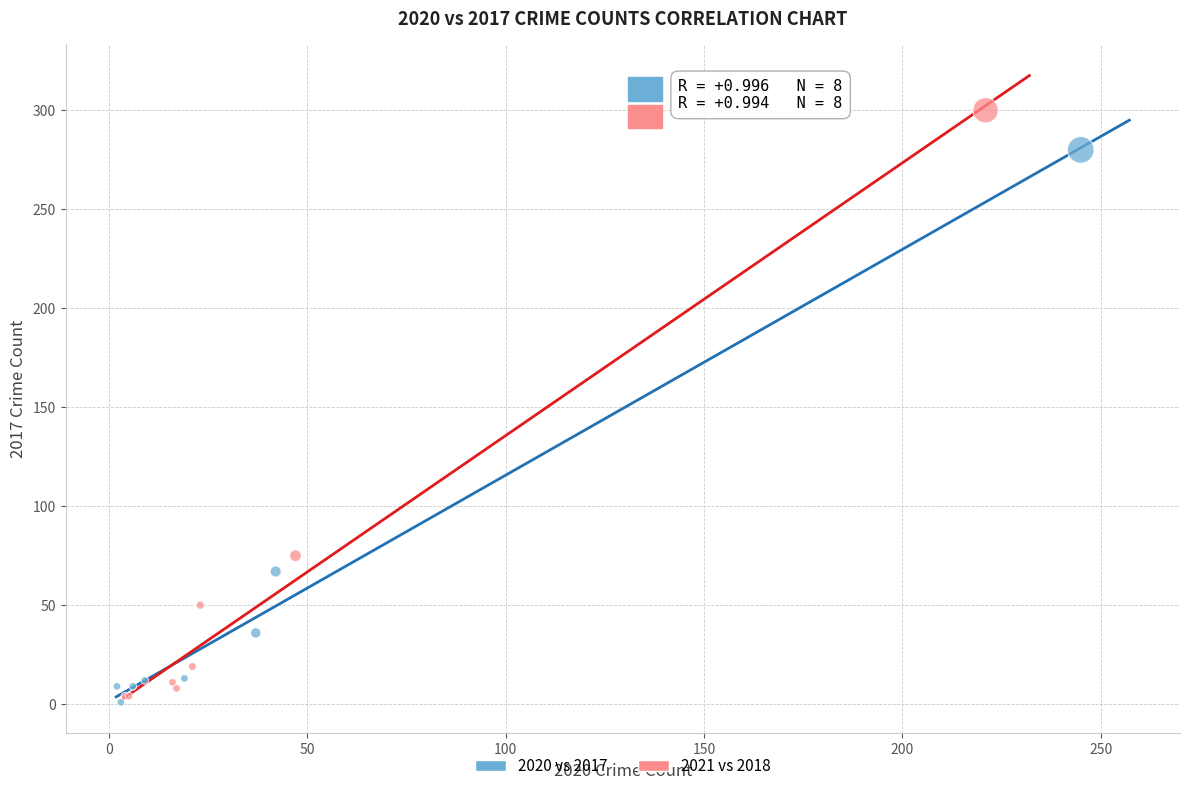

What are all the series names shown in the legend?

2020 vs 2017, 2021 vs 2018